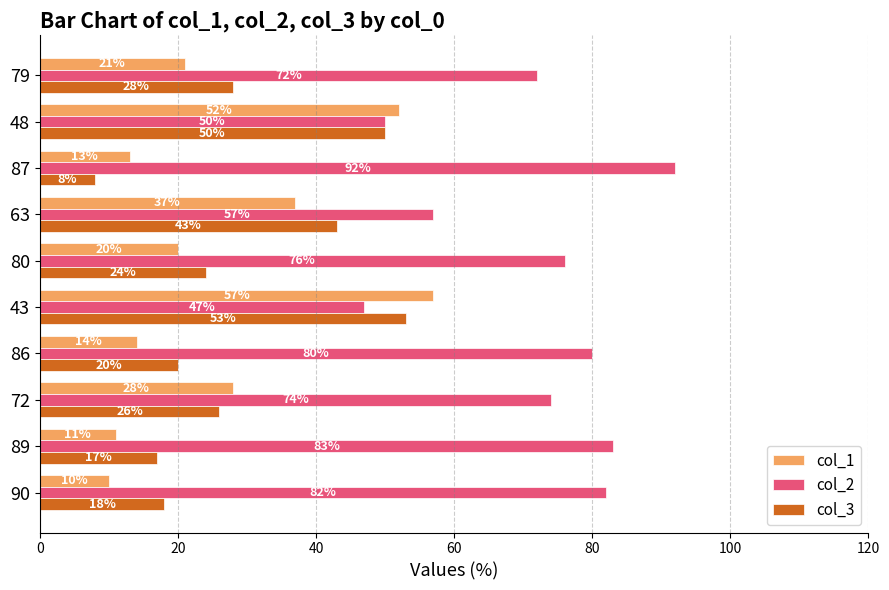

What is the difference between the maximum and minimum values in the col_3 series?

45